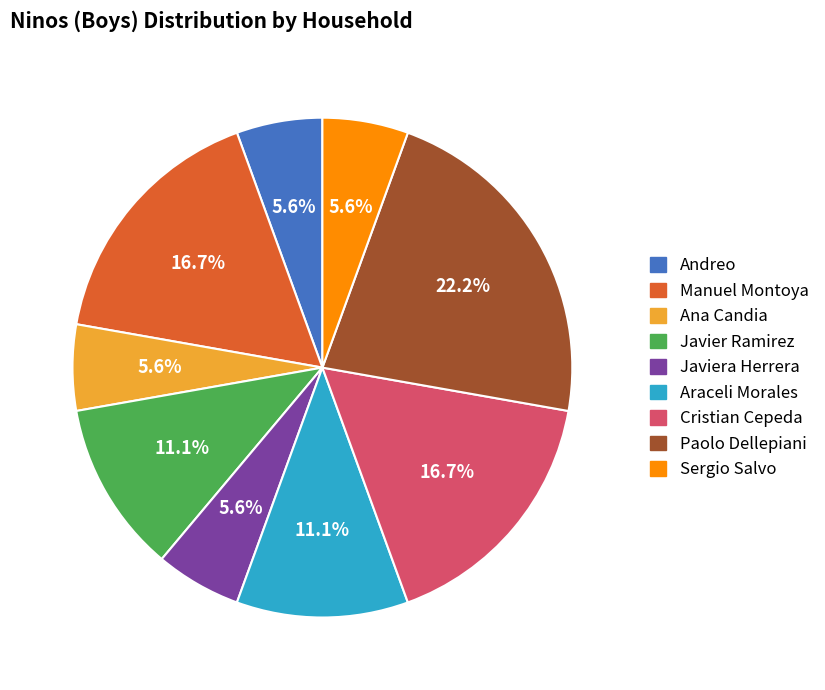

How many slices are in this pie chart?

9